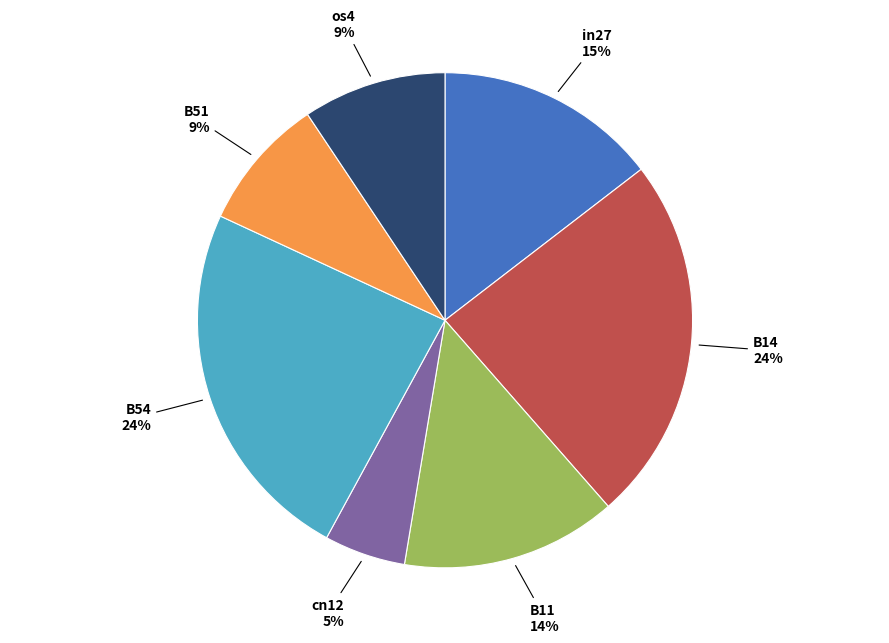

What is the smallest slice in the pie chart?

cn12